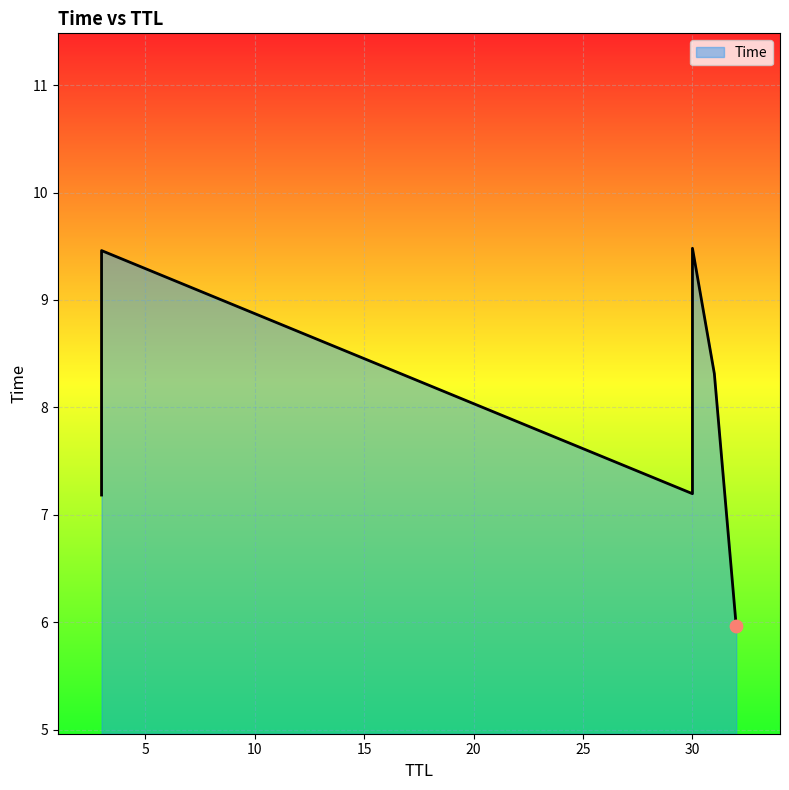

Which has a higher value, 30 or 3?

30